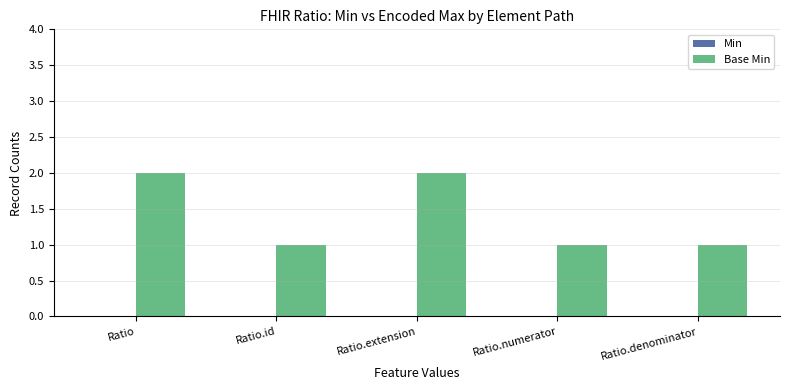

What is the value of the 5th bar from the left?

1